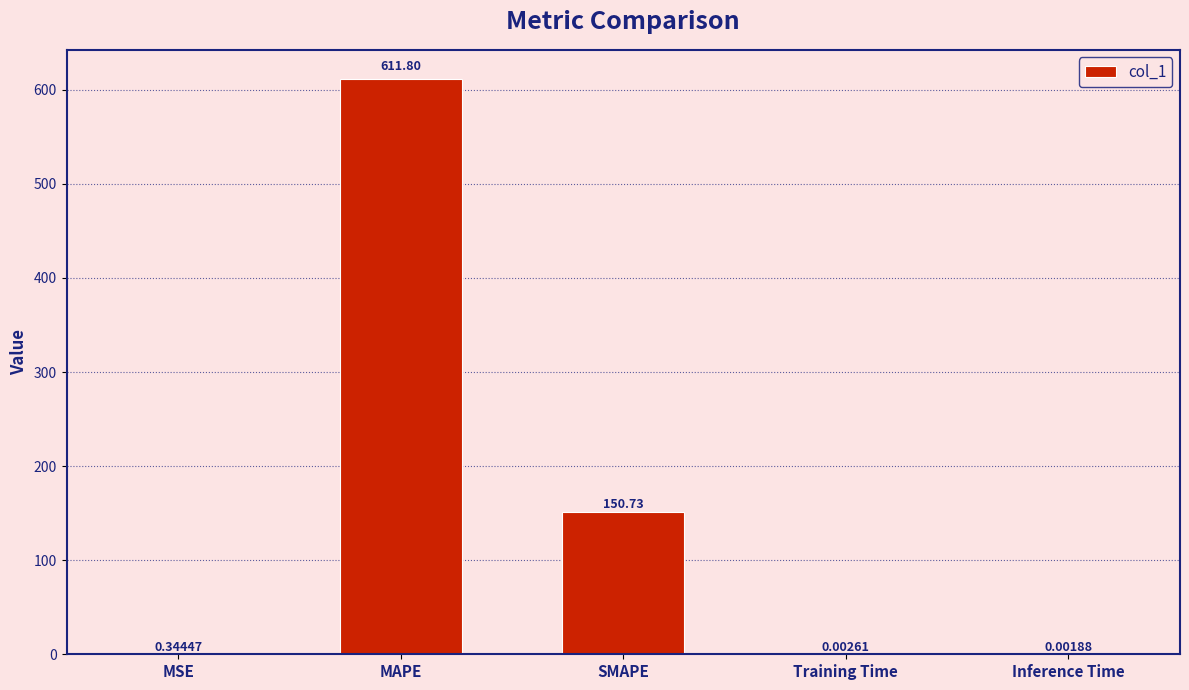

What is the sum of all values?

762.9